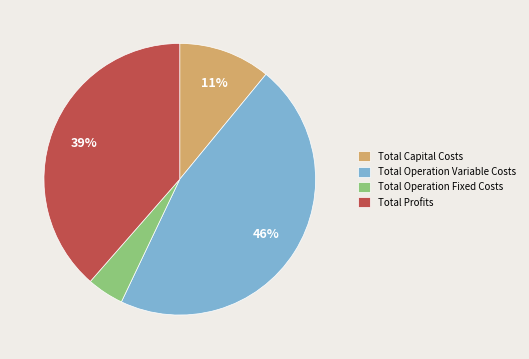

Is the sum of Total Operation Fixed Costs and Total Profits greater than half?

No